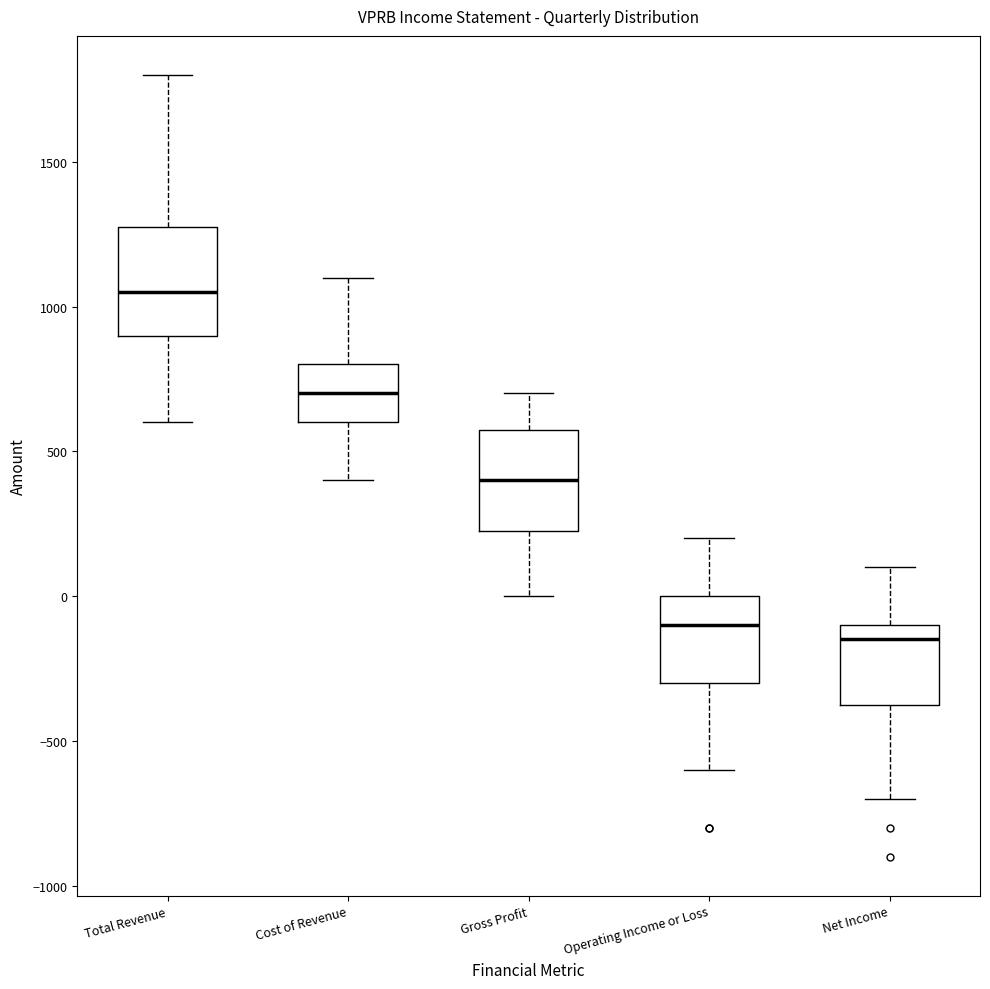

Which box's median line is the highest?

Total Revenue